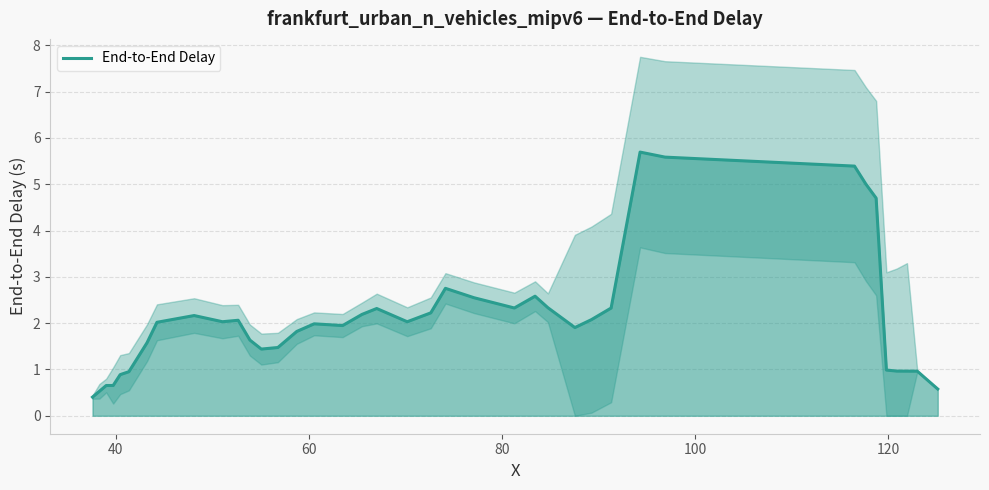

What is the minimum value shown in the chart?

0.4